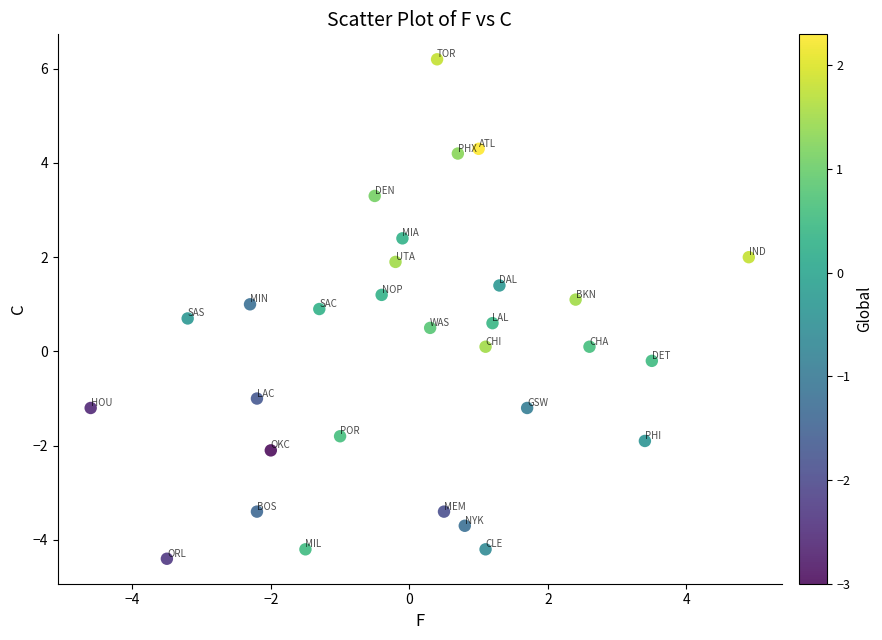

What is the range of X values (max minus min)?

9.5